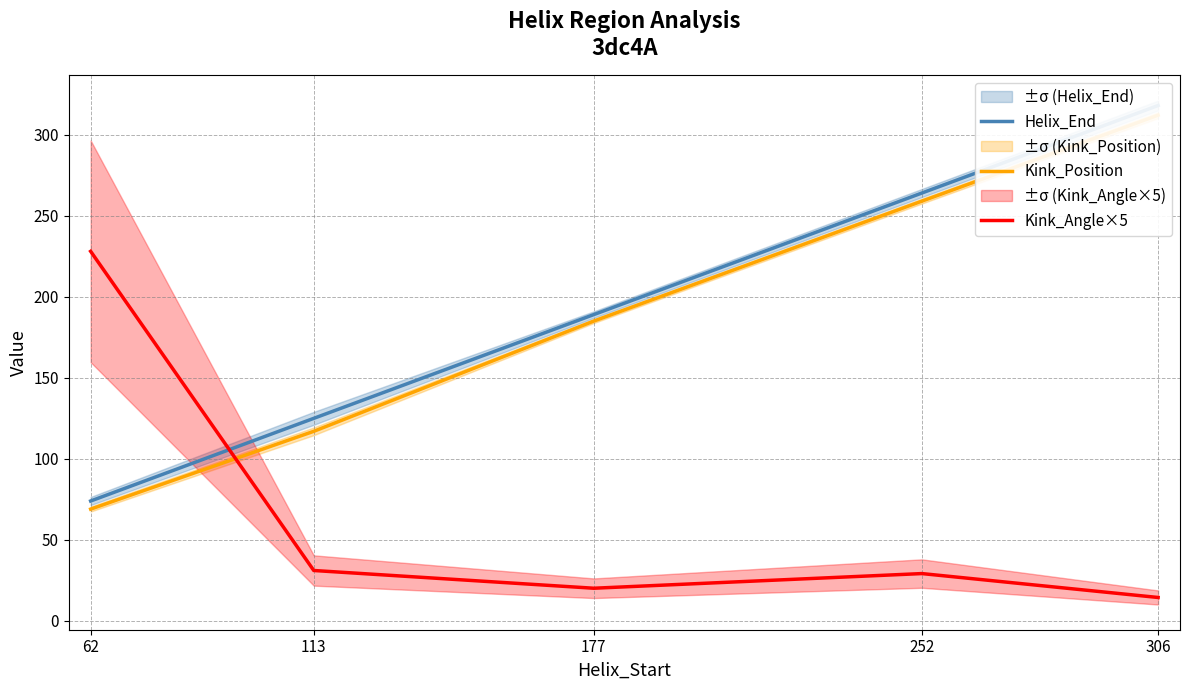

How many values in the Kink_Position series are below 185?

2